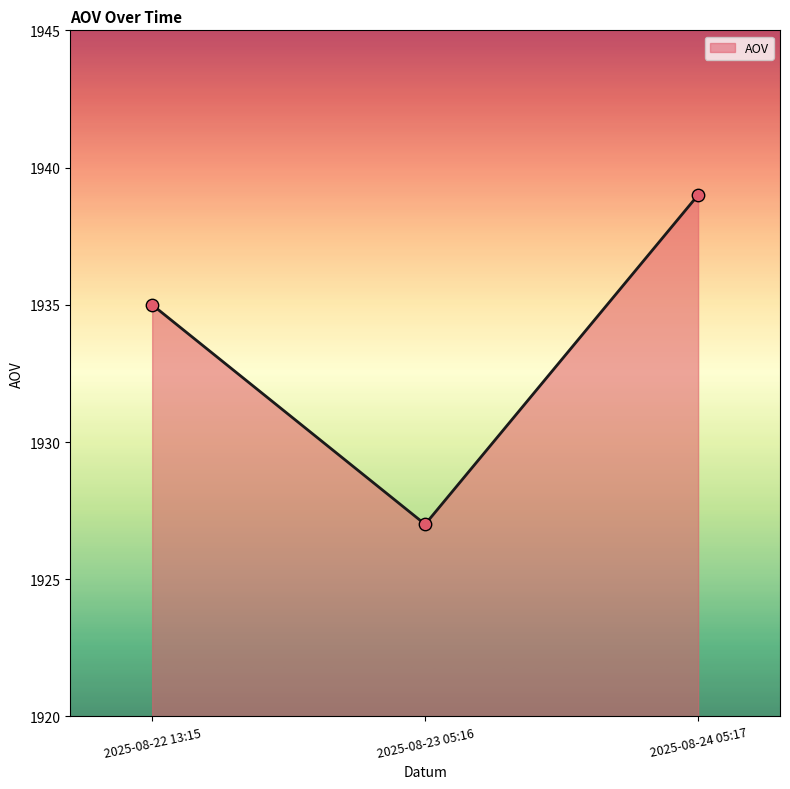

Which has a higher value, 2025-08-22 13:15 or 2025-08-23 05:16?

2025-08-22 13:15